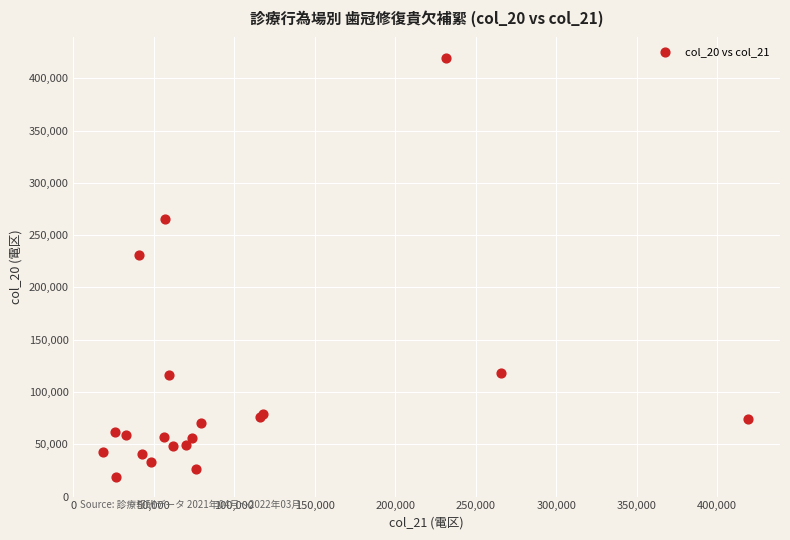

What Y value in the scatter plot is closest to 218829?

231370